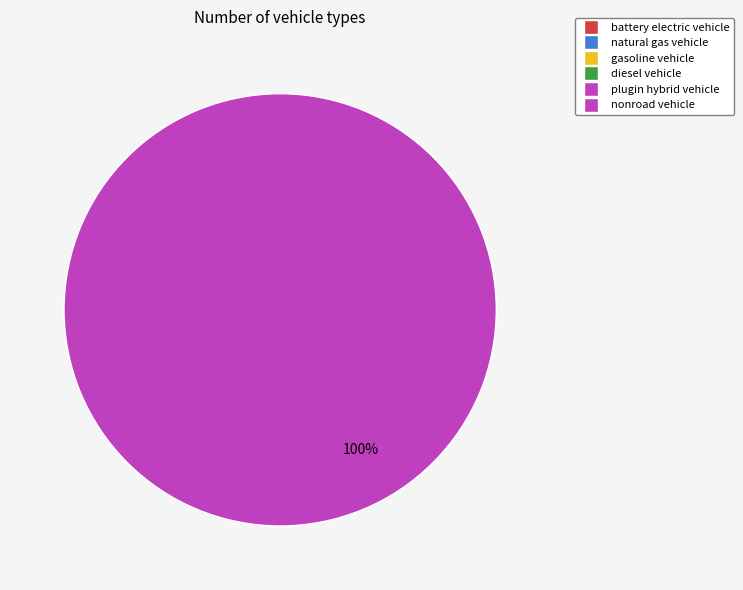

Is there any slice that represents more than half of the pie?

Yes